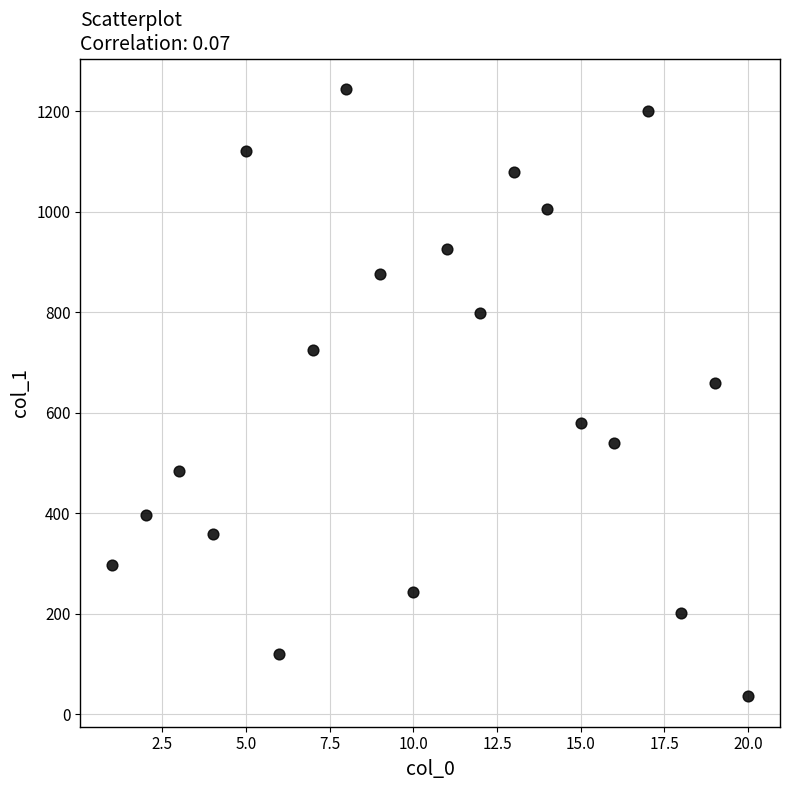

What is the range of Y values (max minus min)?

1208